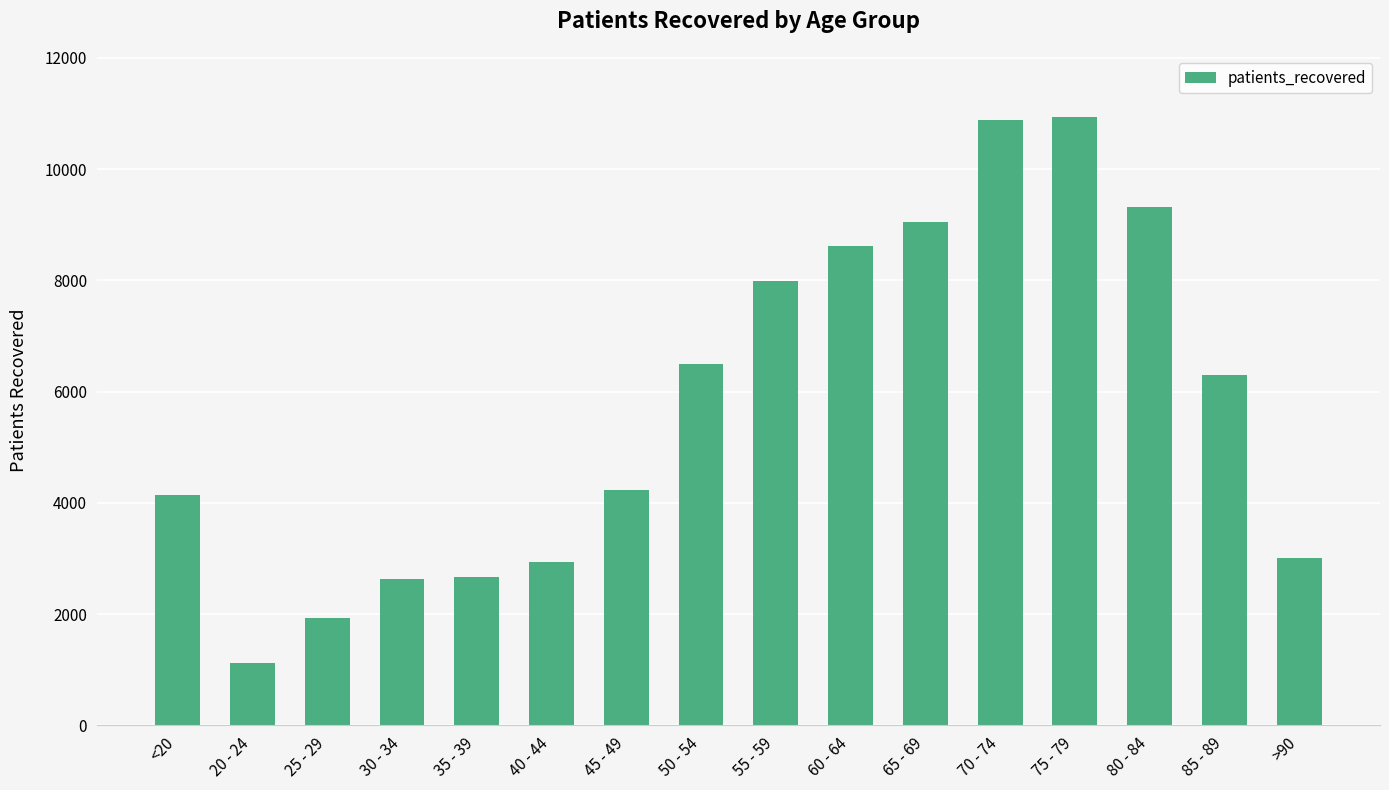

Does the chart contain stacked bars?

No